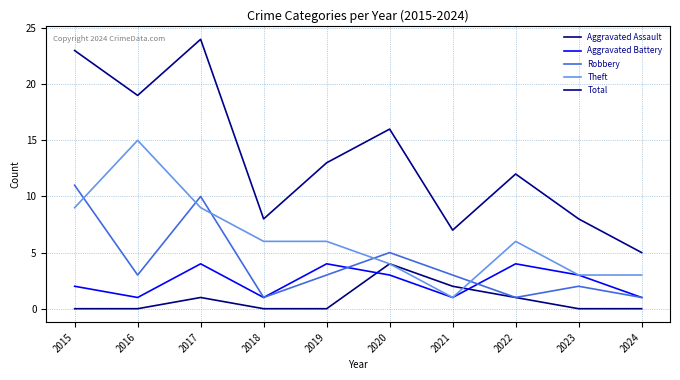

At which label does Aggravated Battery reach its peak?

2017